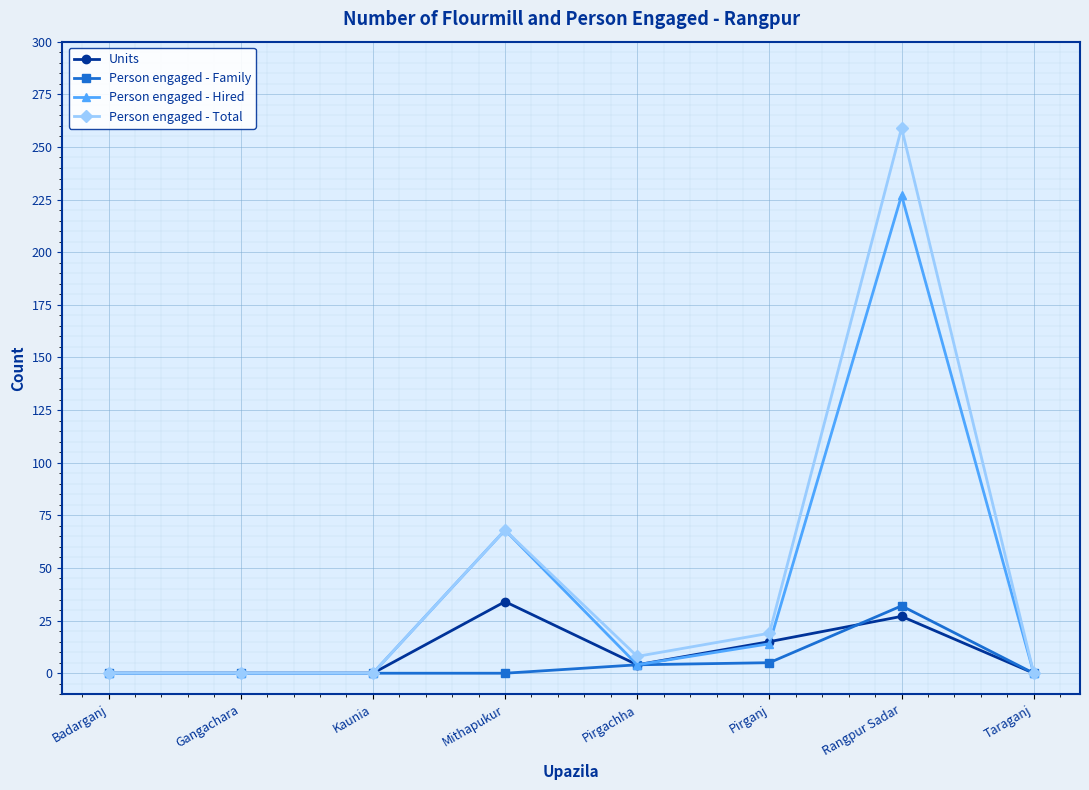

True or false: Units has more than 0 interior local peaks.

True